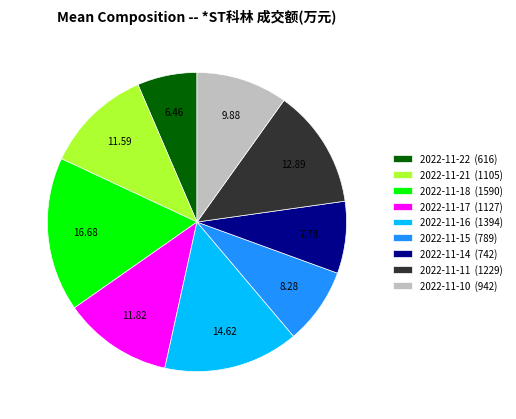

Approximately how many times larger is the value at 2022-11-11 compared to 2022-11-16?

0.9